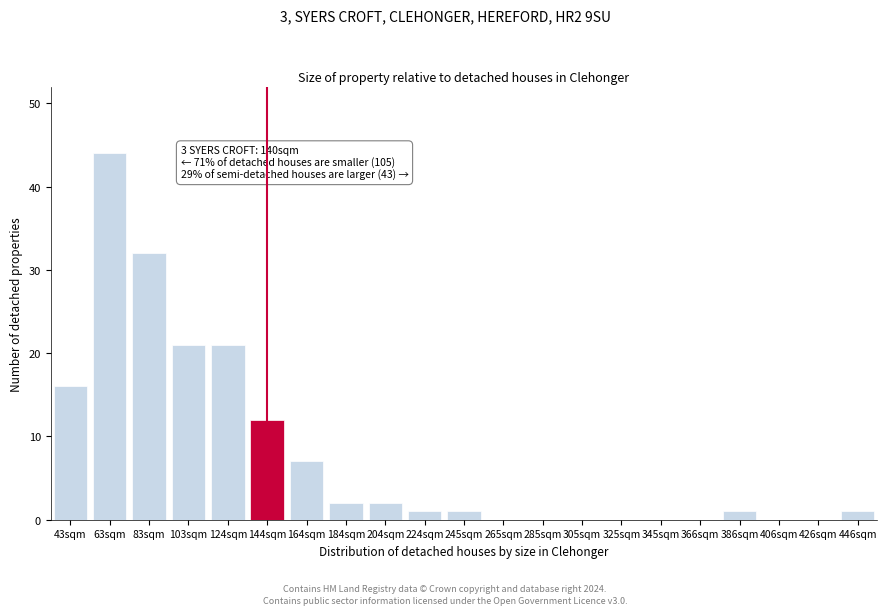

Reading left to right, what are all the values shown in this chart?

43sqm=16	63sqm=44	83sqm=32	103sqm=21	124sqm=21	144sqm=12	164sqm=7	184sqm=2	204sqm=2	224sqm=1	245sqm=1	265sqm=0	285sqm=0	305sqm=0	325sqm=0	345sqm=0	366sqm=0	386sqm=1	406sqm=0	426sqm=0	446sqm=1